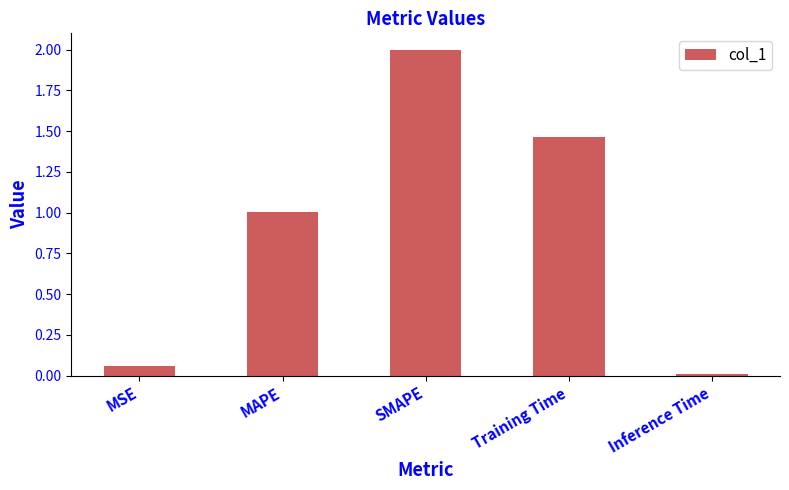

The chart shows a value of 2.6 at SMAPE. True or false?

False